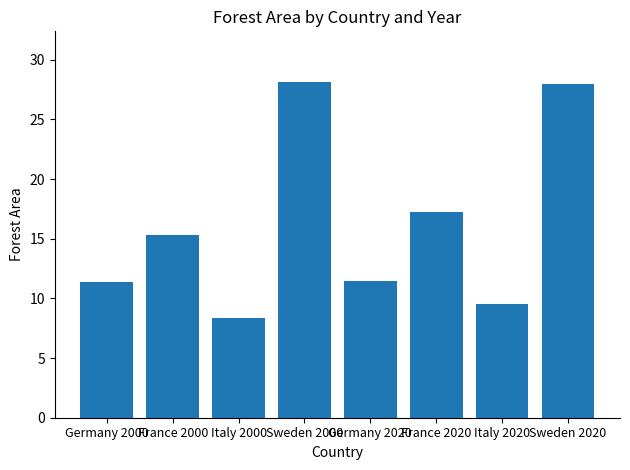

At which label is the value closest to 18?

France 2020